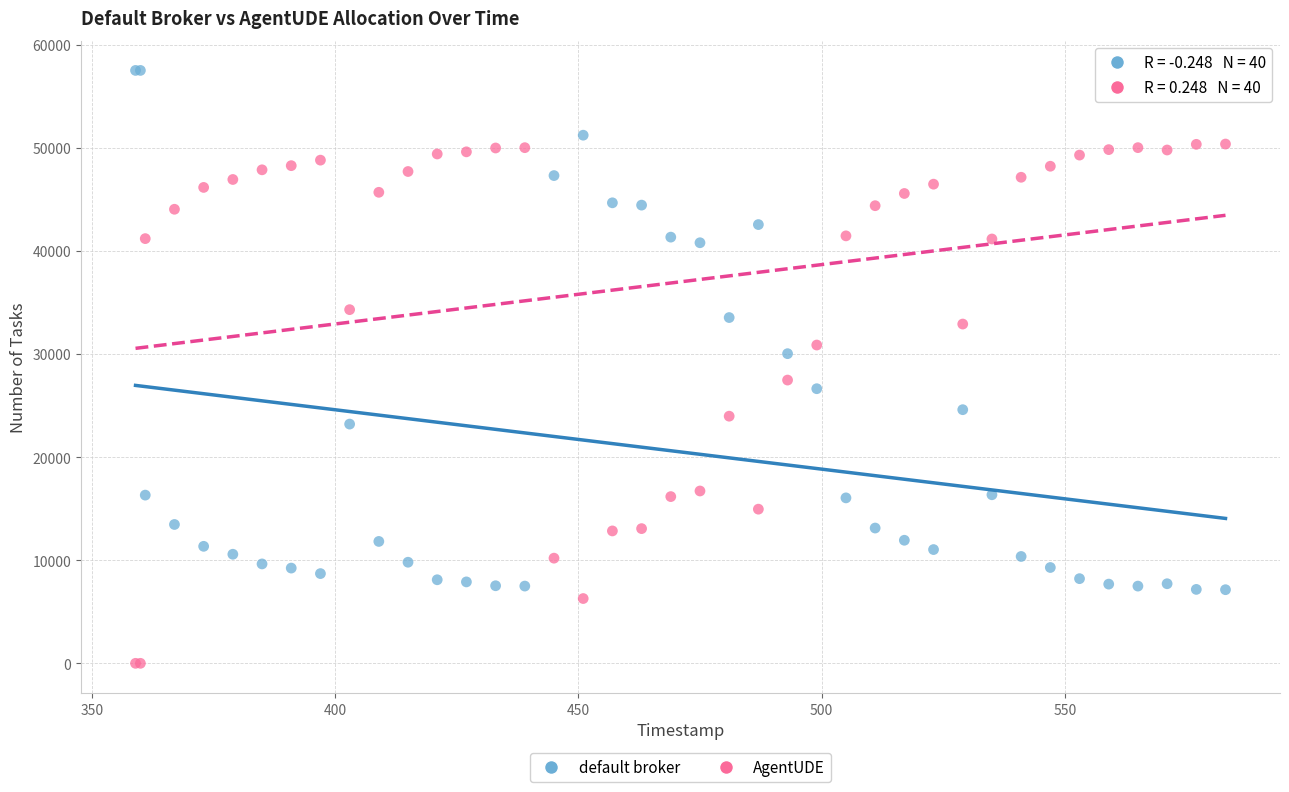

Which series contains the highest Y value?

default broker